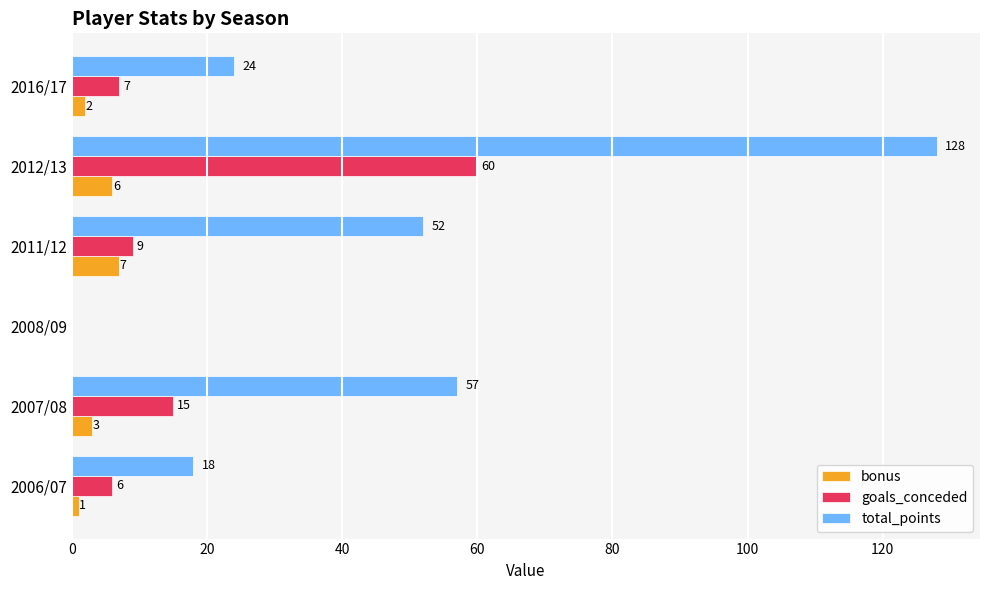

The value of total_points at 2012/13 is 223. True or false?

False